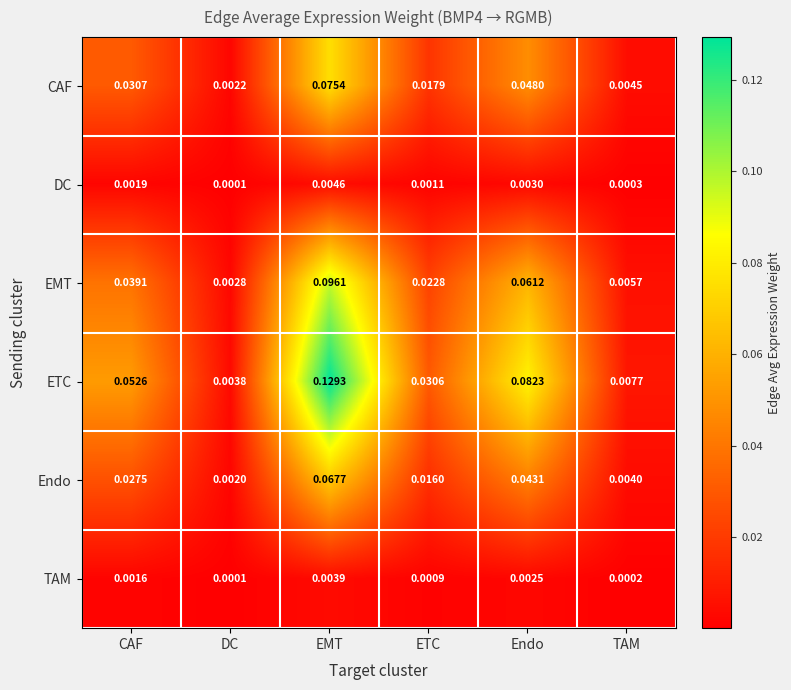

Which series has the widest spread of values?

ETC